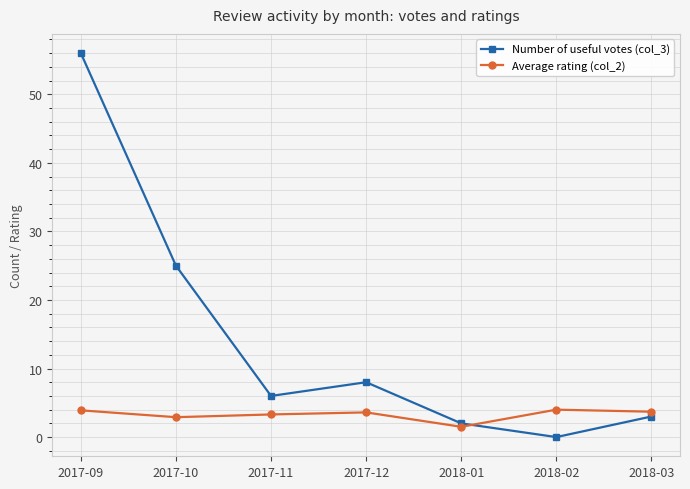

Which series has the widest spread of values?

Number of useful votes (col_3)